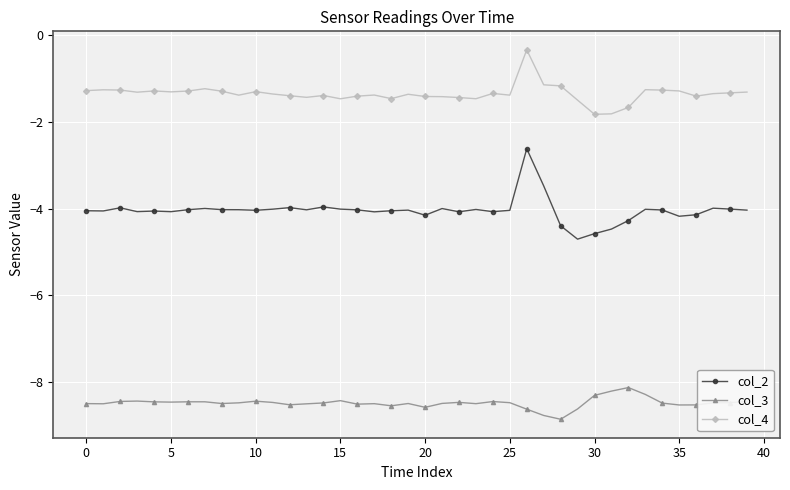

Which series has the largest range (max minus min)?

col_2